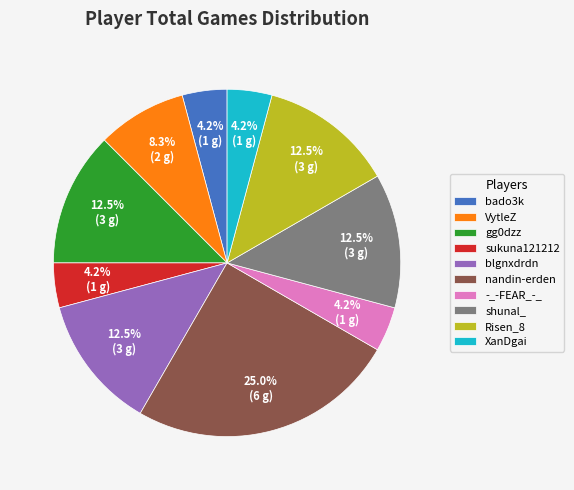

To the nearest percent, what portion does nandin-erden represent?

25%